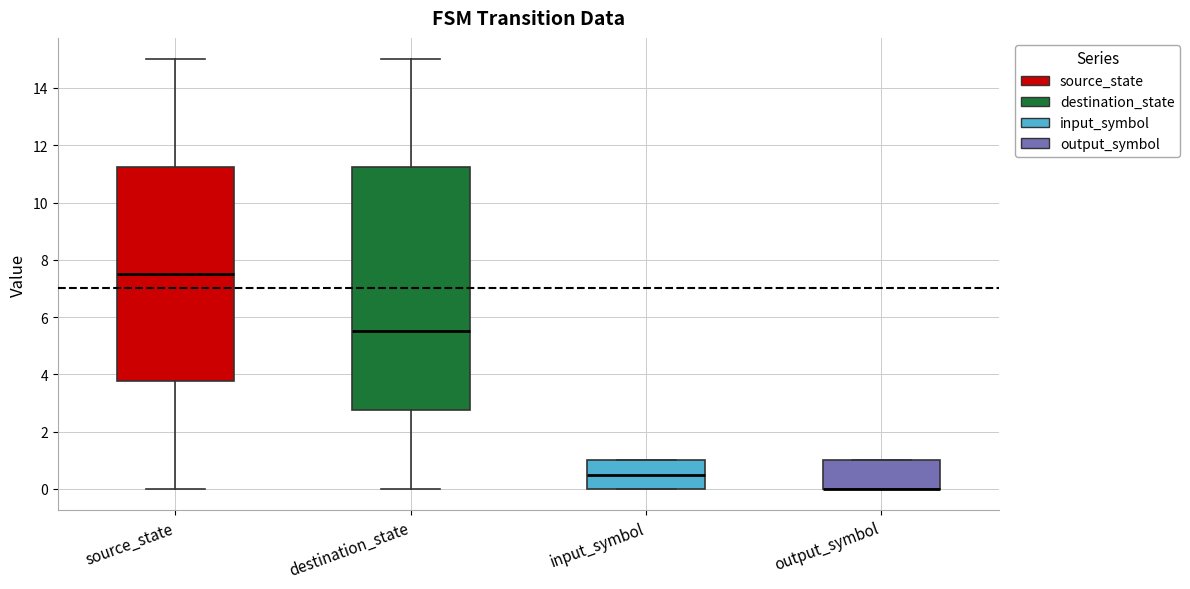

Reading left to right, transcribe this box plot: for each box, give where its median line is, the range the box spans, and where its two whiskers end, as read against the y-axis. The values are not printed on the chart, so give them approximately, as read against the axis.

source_state: median 7.6, box 3.8 to 11.2, whiskers 0.0 to 15.0
destination_state: median 5.6, box 2.8 to 11.2, whiskers 0.0 to 15.0
input_symbol: median 0.6, box 0.0 to 1.0, whiskers 0.0 to 1.0
output_symbol: median 0.0 (drawn on the box's lower edge), box 0.0 to 1.0, whiskers 0.0 to 1.0